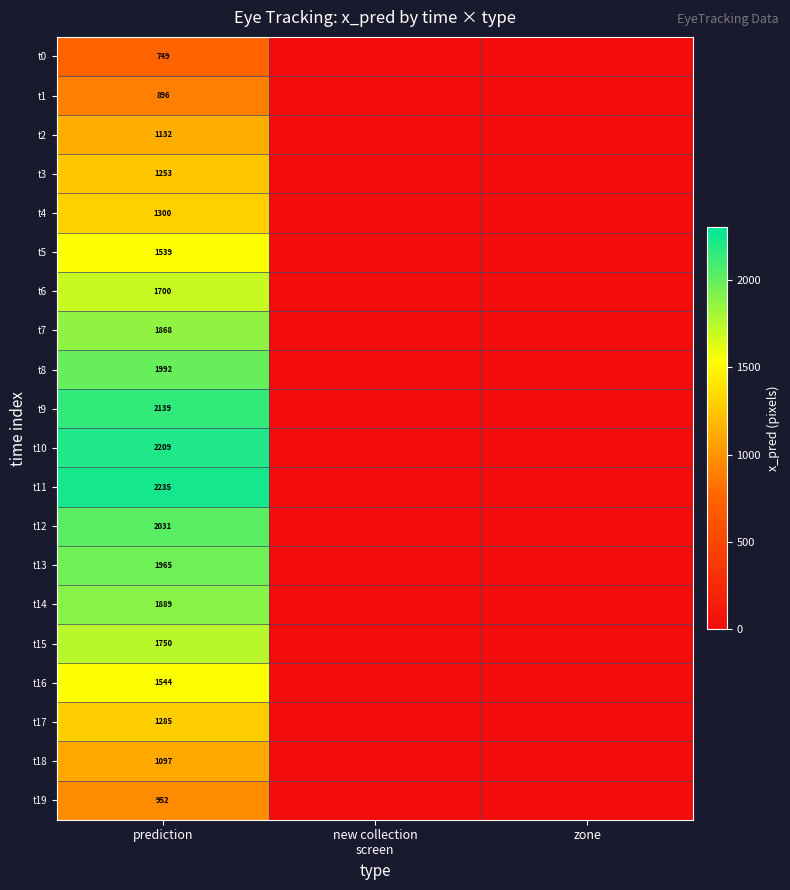

The value of t11 at prediction is 3503. True or false?

False